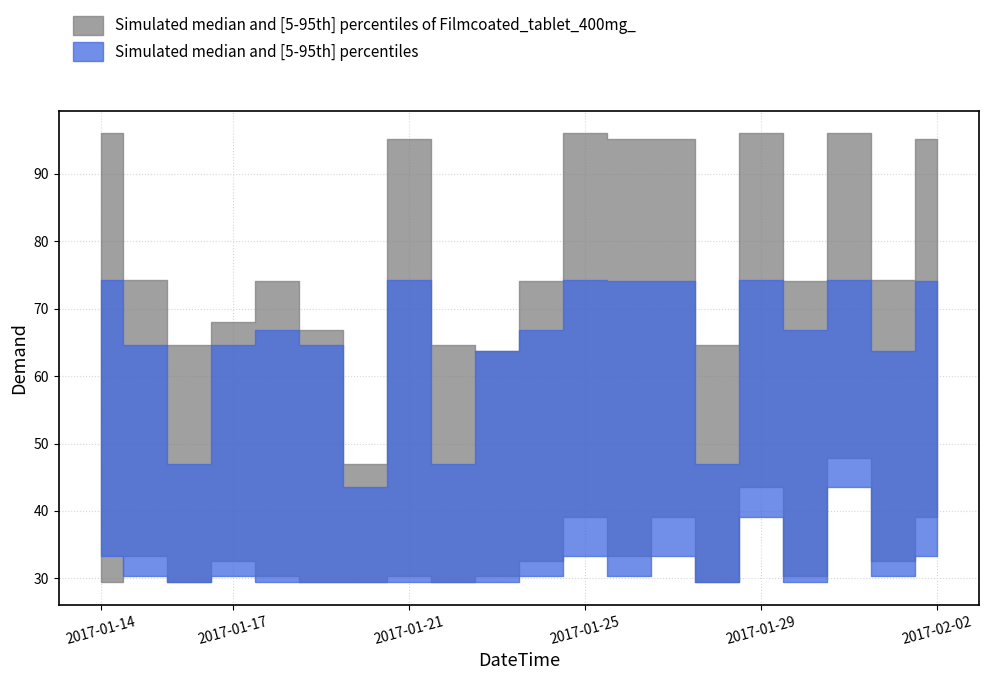

True or false: Demand_upper and Demand_lower cross at least once.

False